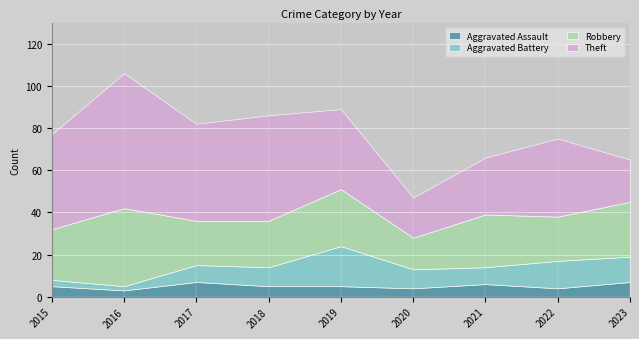

What is the spread (max minus min) of values at 2022?

33